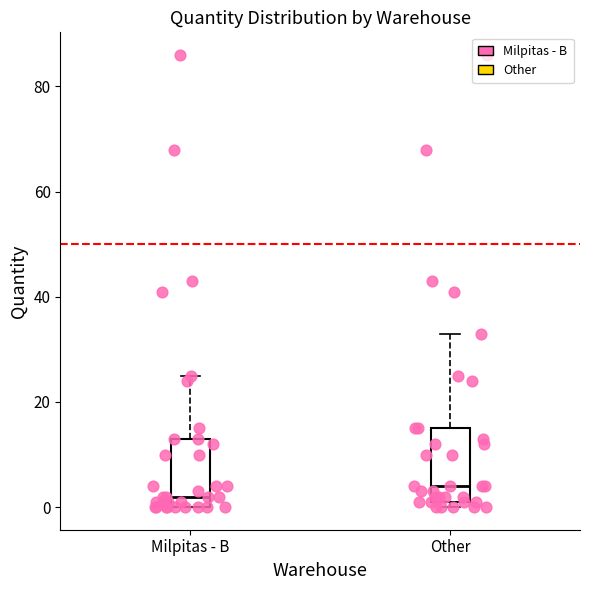

Reading left to right, read every box against the y-axis: the position of its median line, the range the box covers, and the ends of its whiskers. The values are not printed on the chart, so give them approximately, as read against the axis.

Milpitas - B: median 2, box 0 to 14, whiskers 0 to 26
Other: median 4, box 2 to 16, whiskers 0 to 34